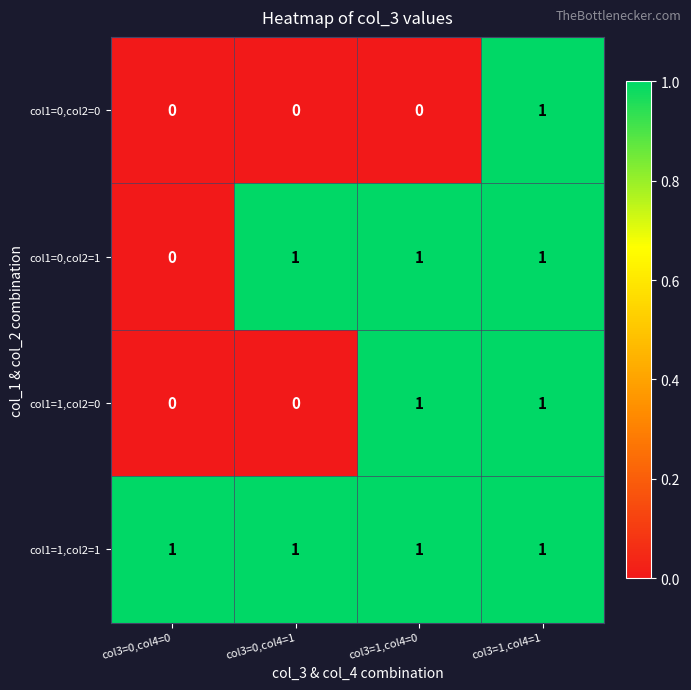

What is the spread (max minus min) of values at col3=0,col4=0?

1